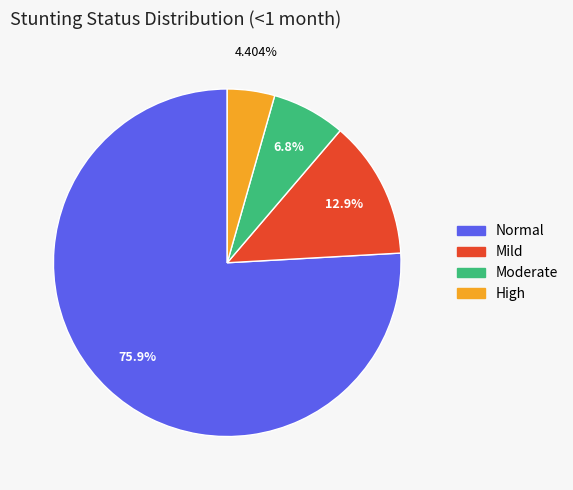

What is the majority slice?

Normal